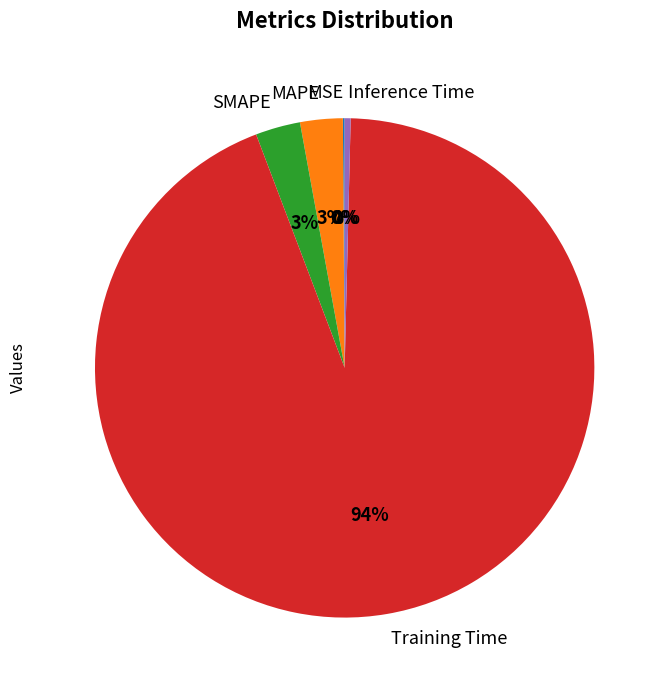

Which slice is the largest?

Training Time